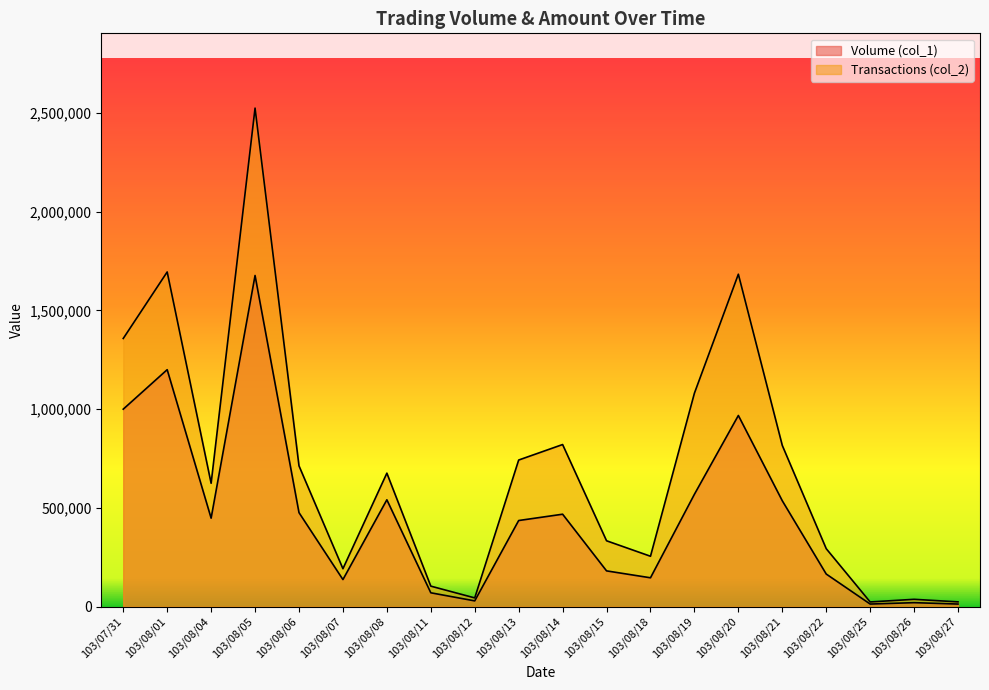

At how many categories does at least one series exceed 482226?

11